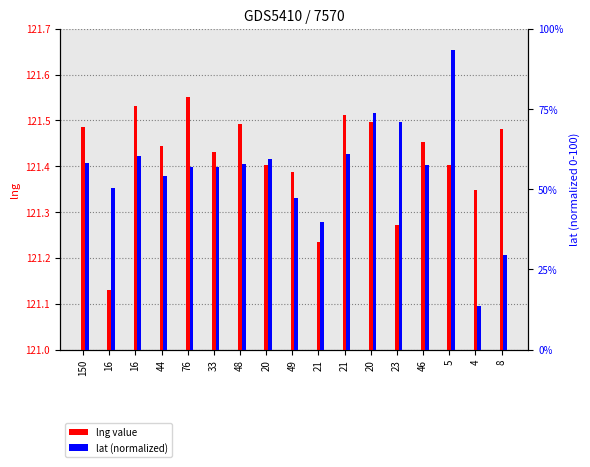

Which series changed the most between 16 and 8?

lat